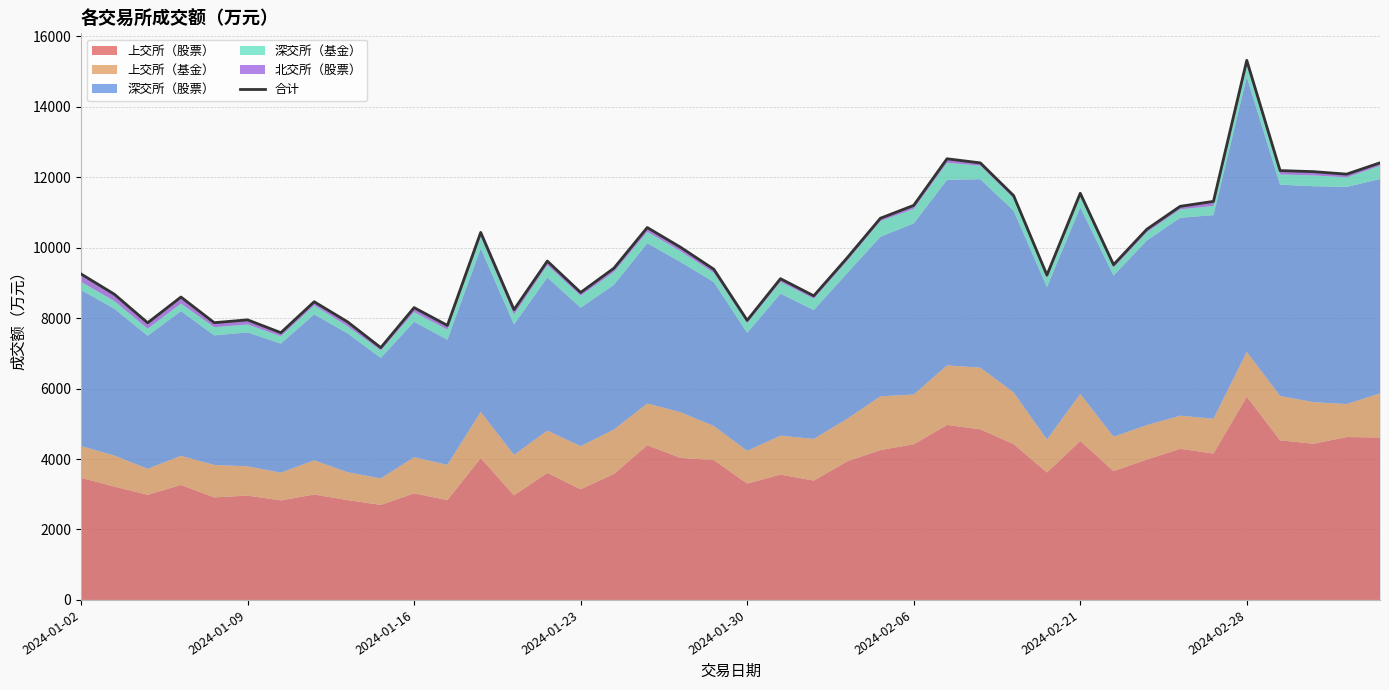

Is it true that the value at 24 is 10836.8?

True